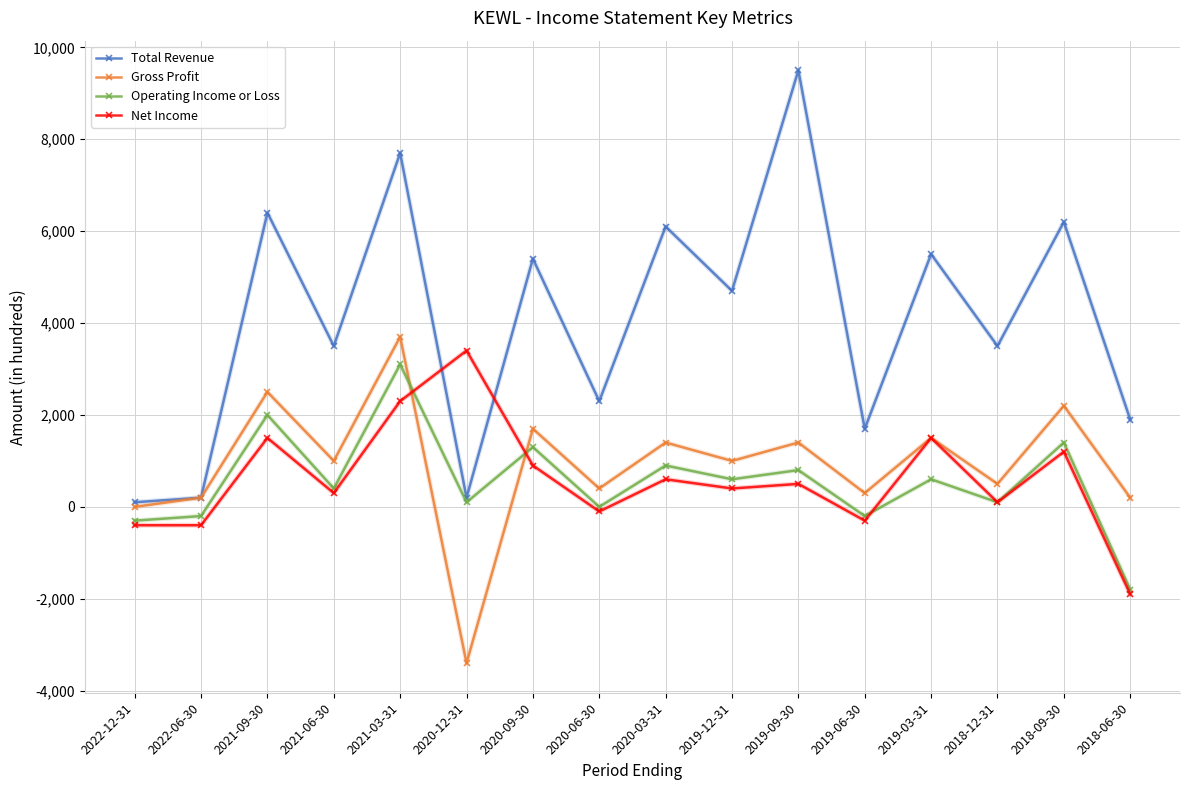

The value of Total Revenue at 2021-03-31 is 11950. True or false?

False